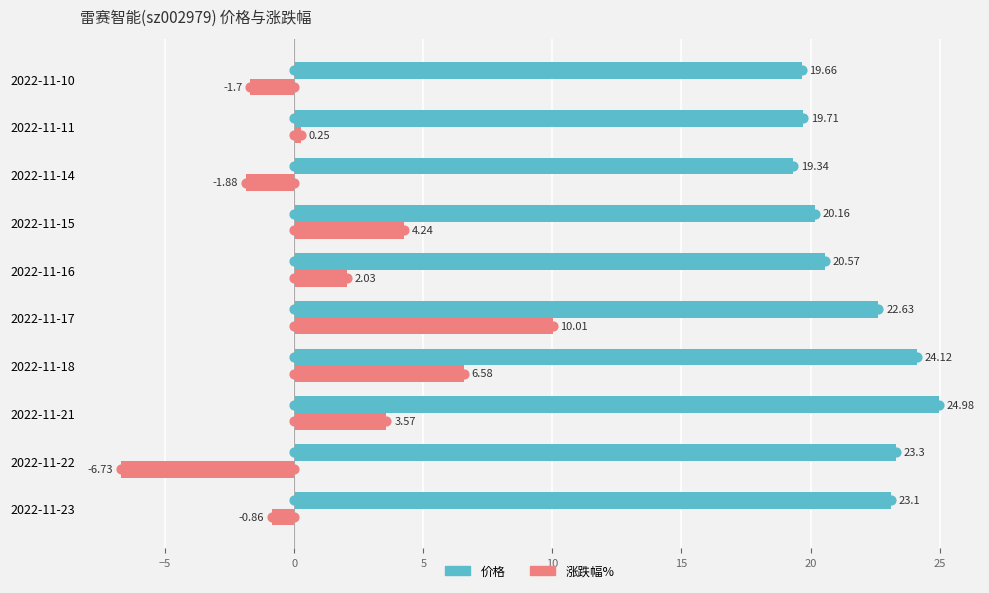

Which series reaches the maximum Y coordinate?

价格